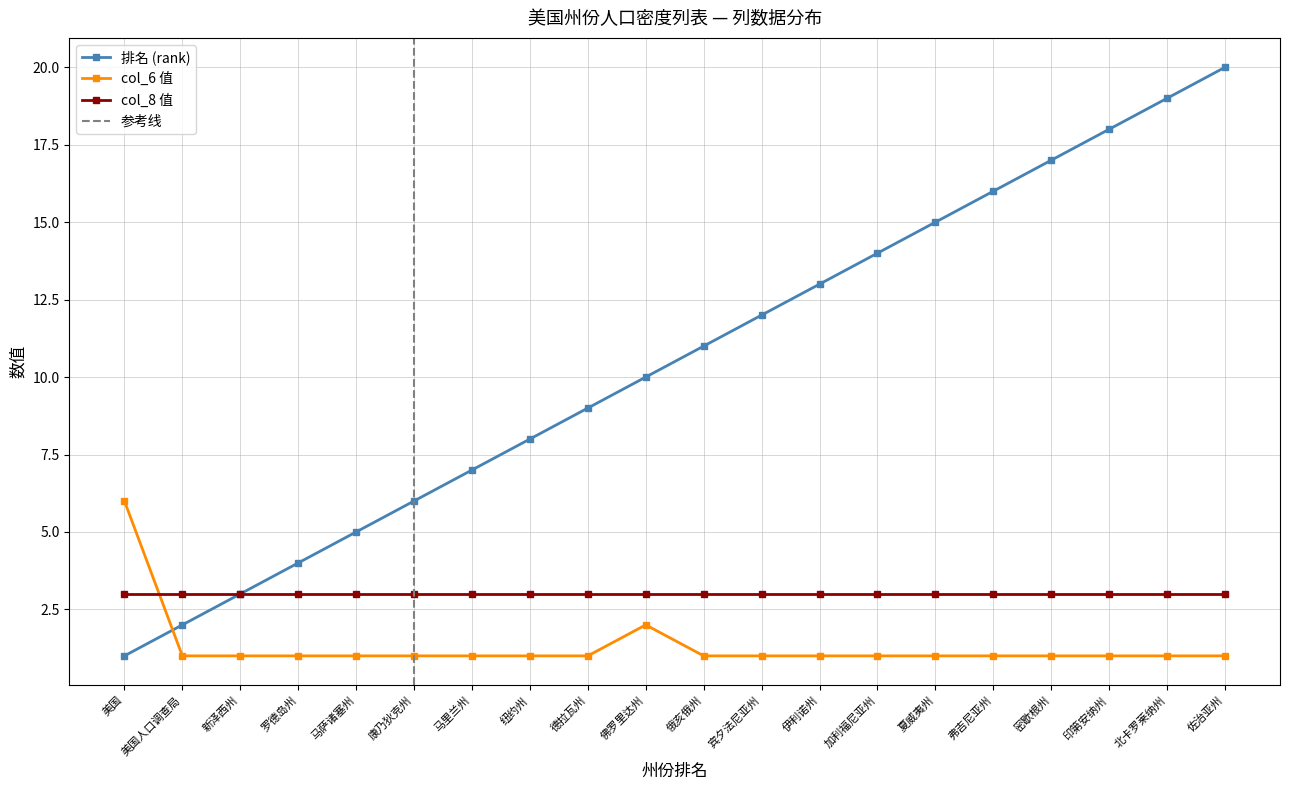

Rank the categories by 排名 (rank) value from lowest to highest.

美国, 美国人口调查局, 新泽西州, 罗德岛州, 马萨诸塞州, 康乃狄克州, 马里兰州, 纽约州, 德拉瓦州, 佛罗里达州, 俄亥俄州, 宾夕法尼亚州, 伊利诺州, 加利福尼亚州, 夏威夷州, 弗吉尼亚州, 密歇根州, 印第安纳州, 北卡罗莱纳州, 佐治亚州